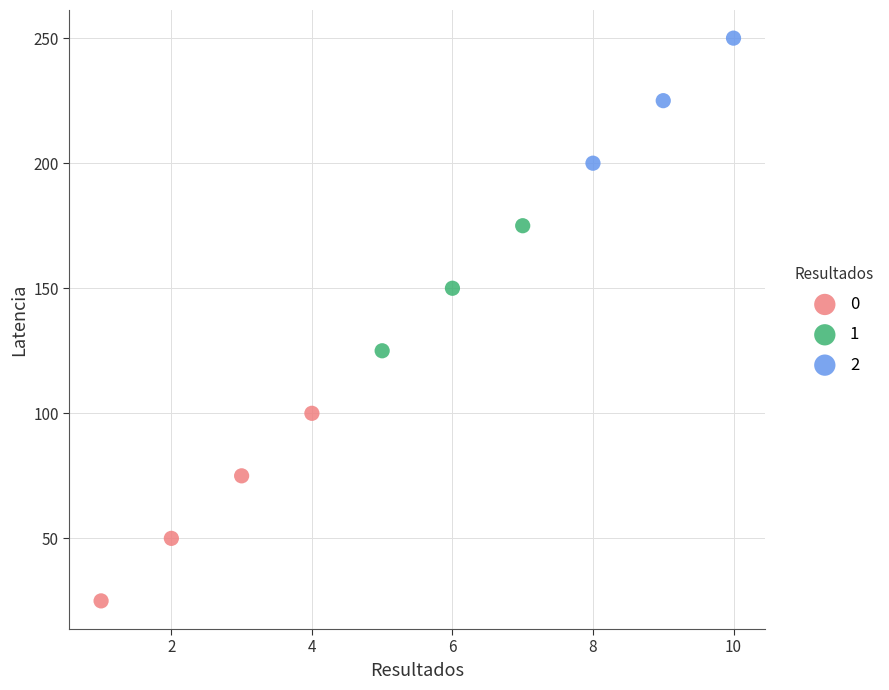

Which series reaches the minimum Y coordinate?

0